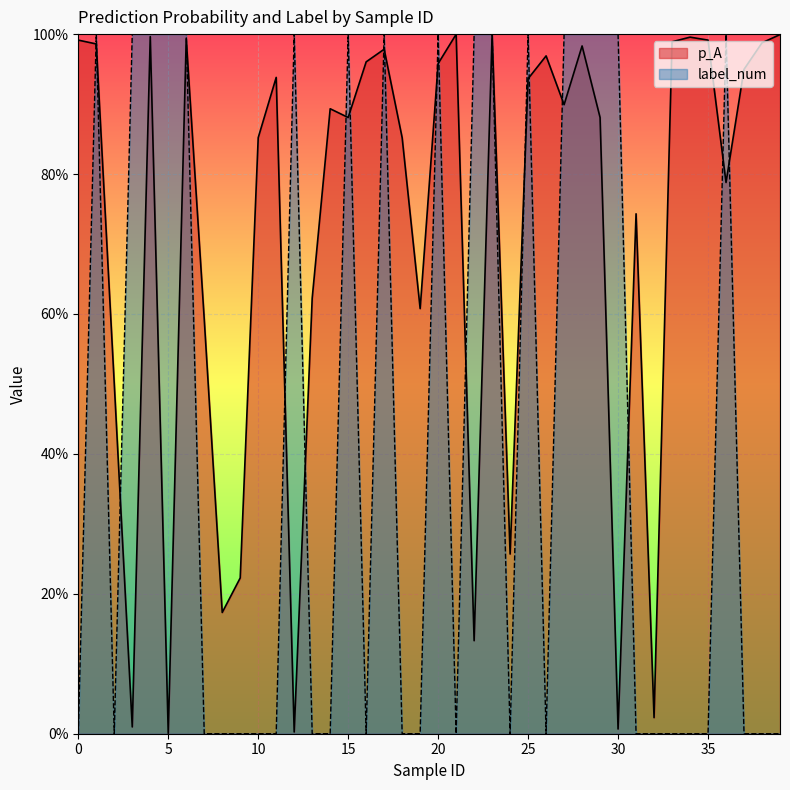

The value of label_num at 13 is 0.0. True or false?

True